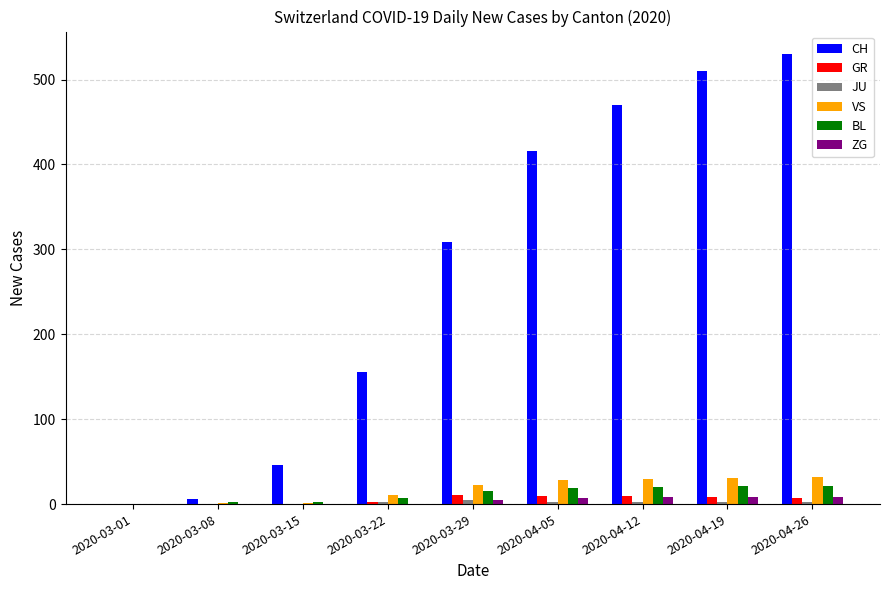

The value of CH at 2020-04-26 is 814. True or false?

False